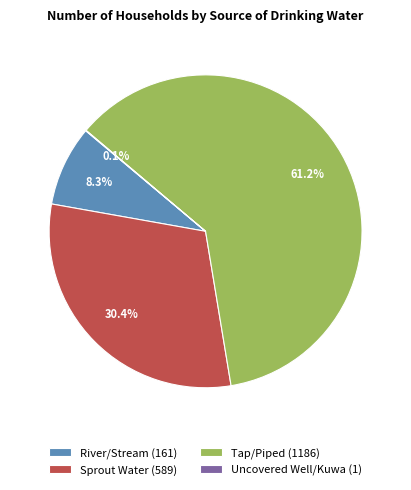

Which slice represents more than half of the pie?

Tap/Piped